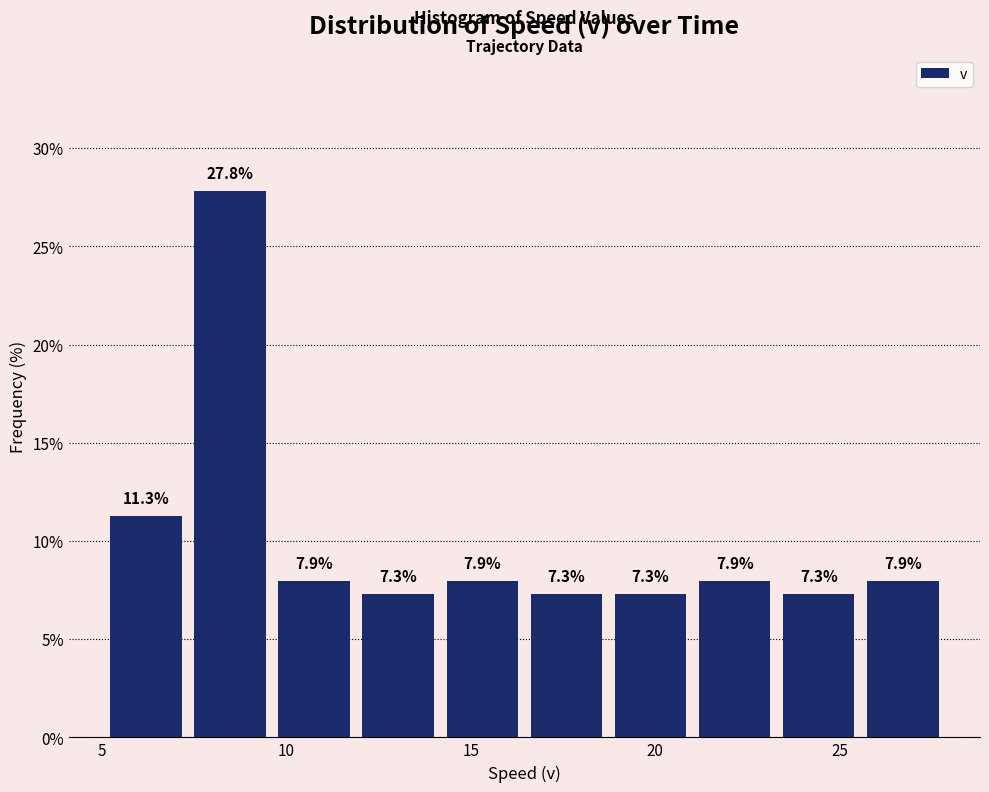

What is the height of the bar covering 5.0 to 7.5 on the x-axis? The bar edges are not printed on the chart, so give them approximately, as read against the axis.

11.3